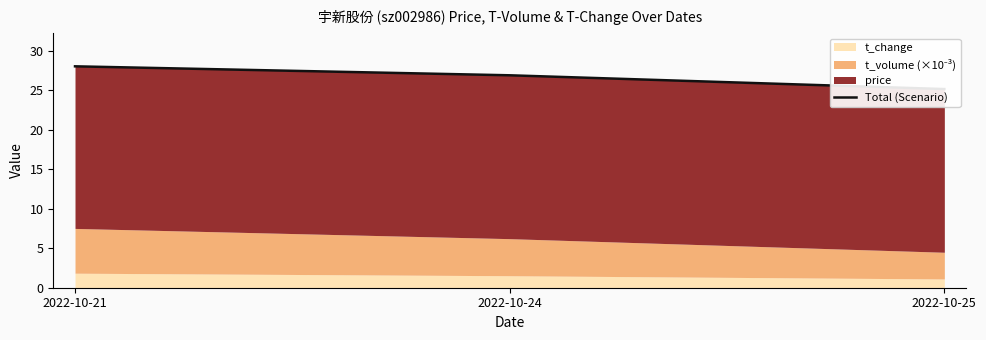

Which label corresponds to the smallest value in the chart?

2022-10-25